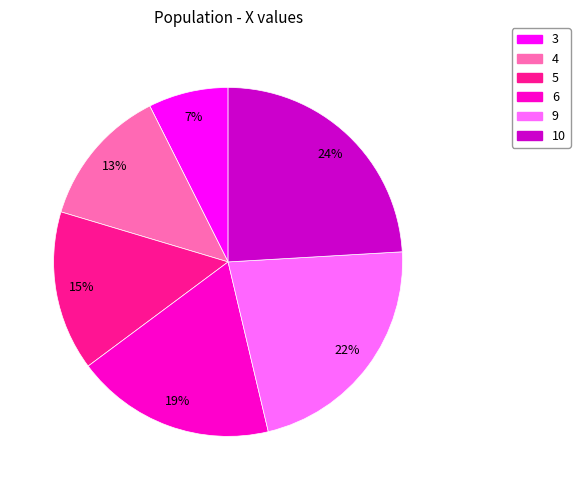

To the nearest percent, what portion does 6 represent?

19%